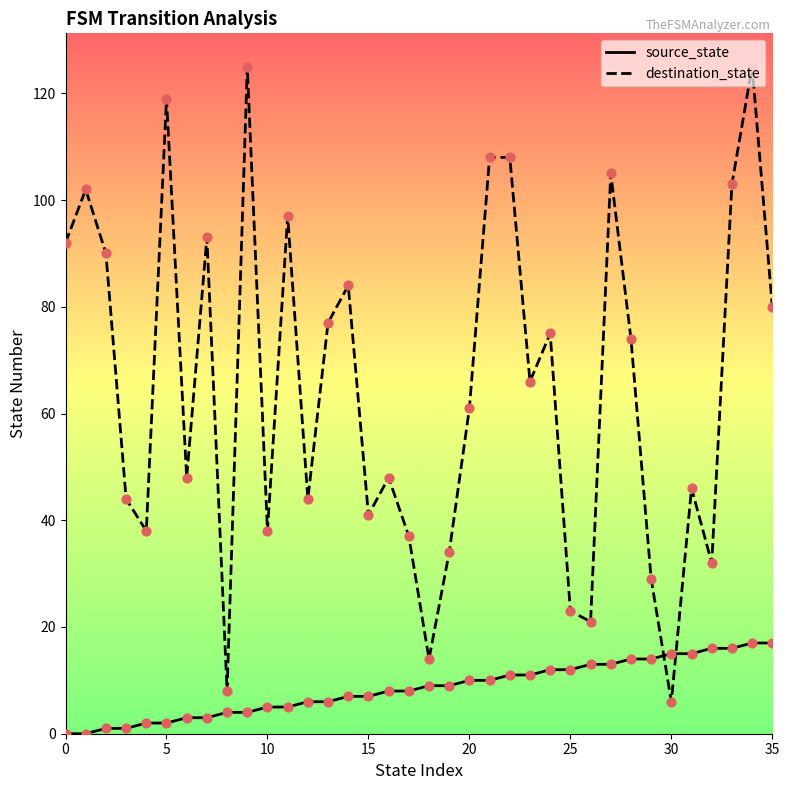

What is the maximum value for source_state?

17